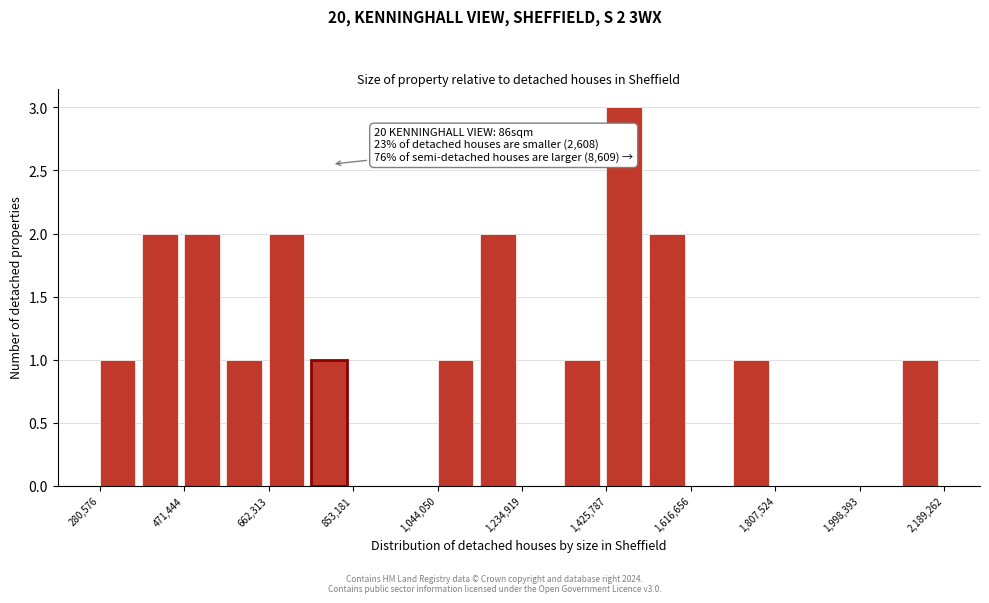

Over which range of the x-axis is the bar tallest?

1420000 to 1520000